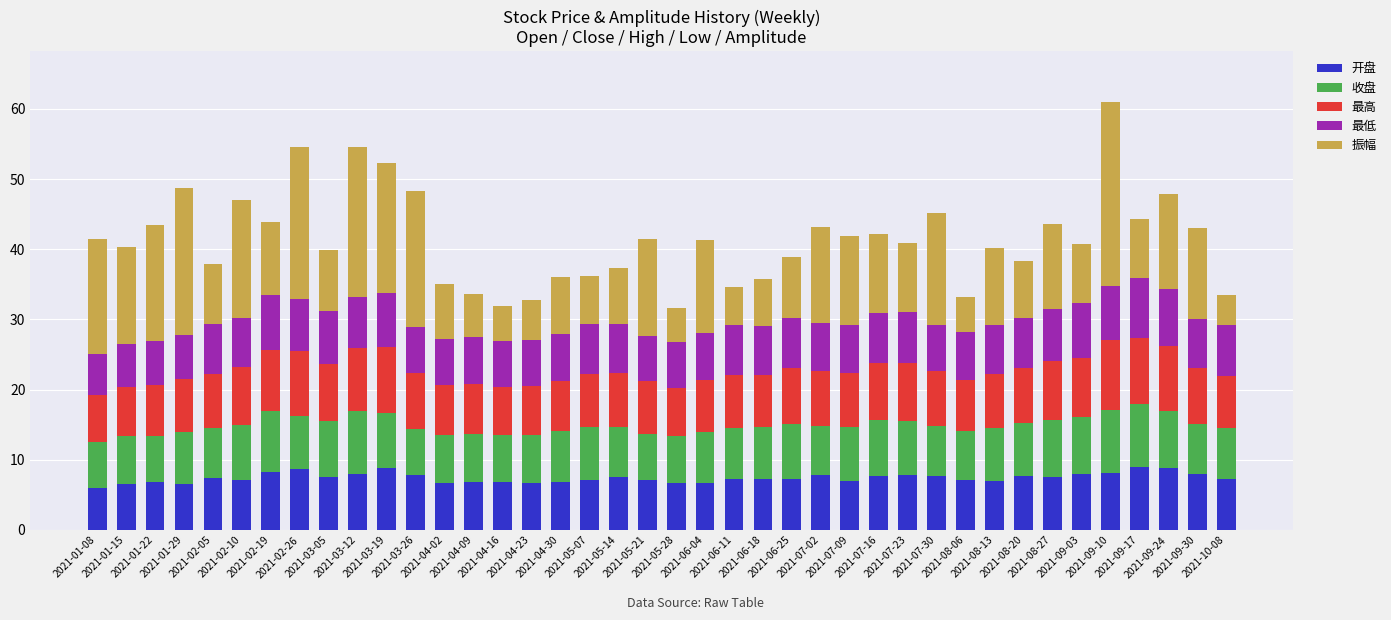

What is the maximum value for 开盘?

9.0